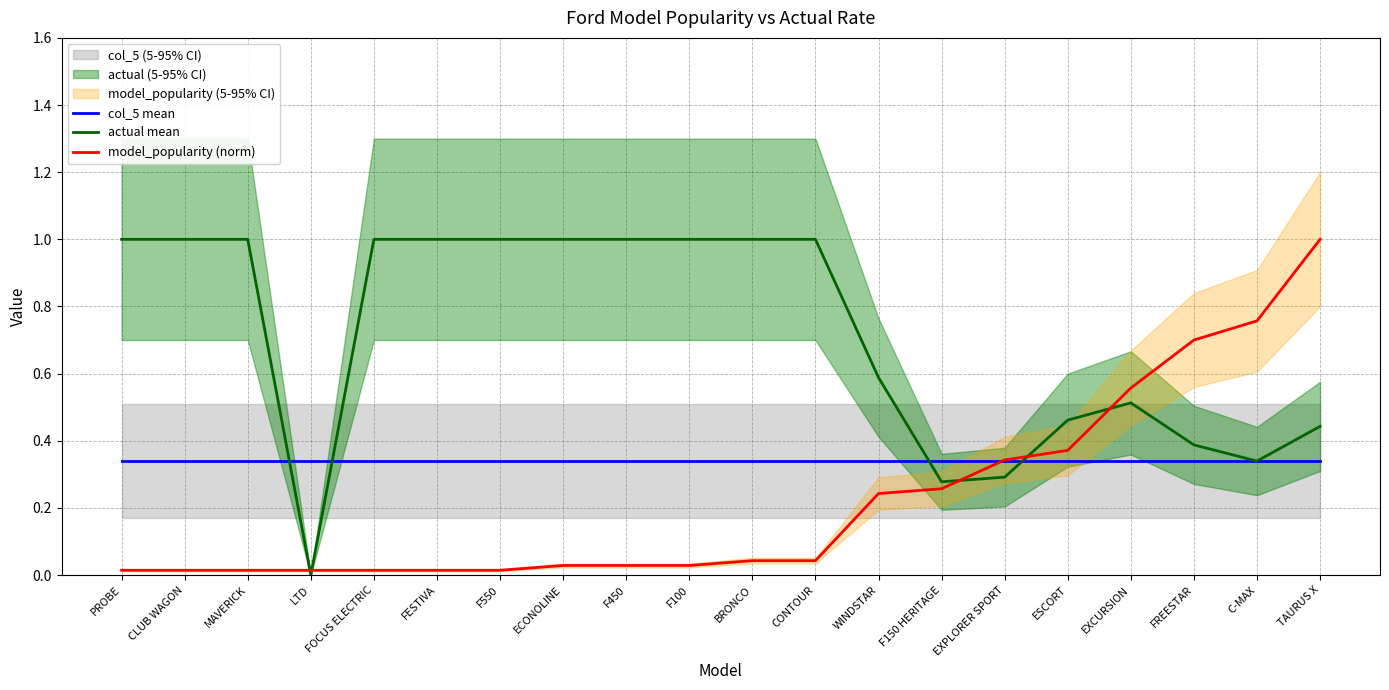

Is the value of actual mean at ECONOLINE greater than the value of model_popularity (norm) at PROBE?

Yes